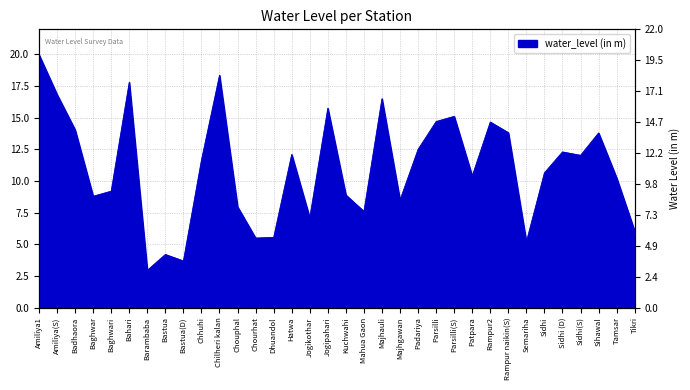

What is the ratio of the value at Amiliya1 to the value at Parsilli(S)?

1.3